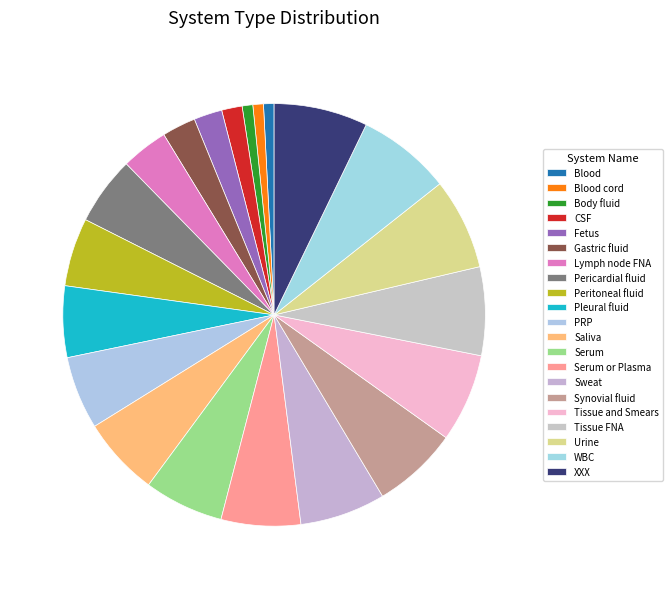

Which slice is the largest?

XXX